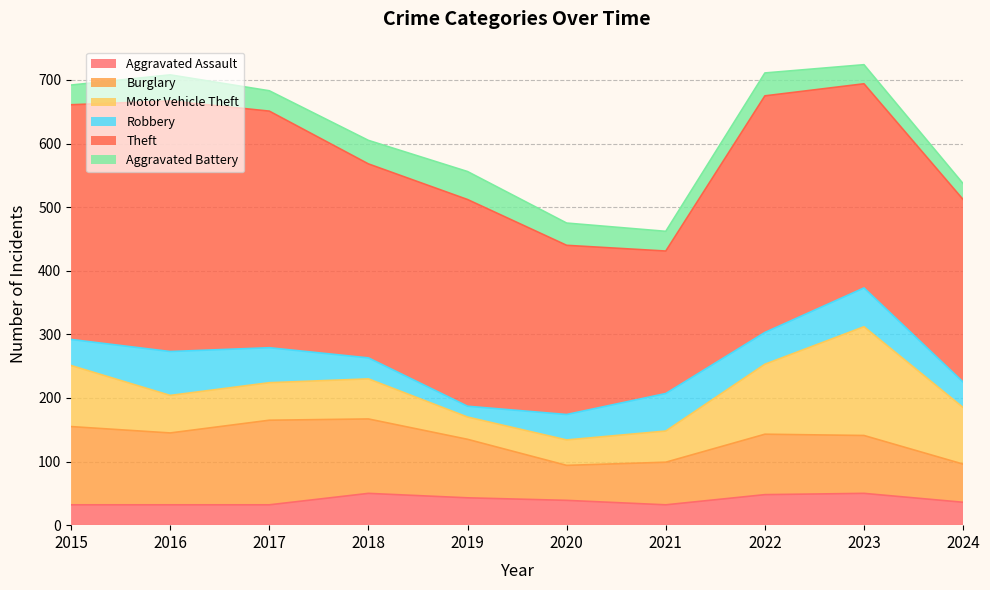

What are all the series names shown in the legend?

Aggravated Assault, Burglary, Motor Vehicle Theft, Robbery, Theft, Aggravated Battery